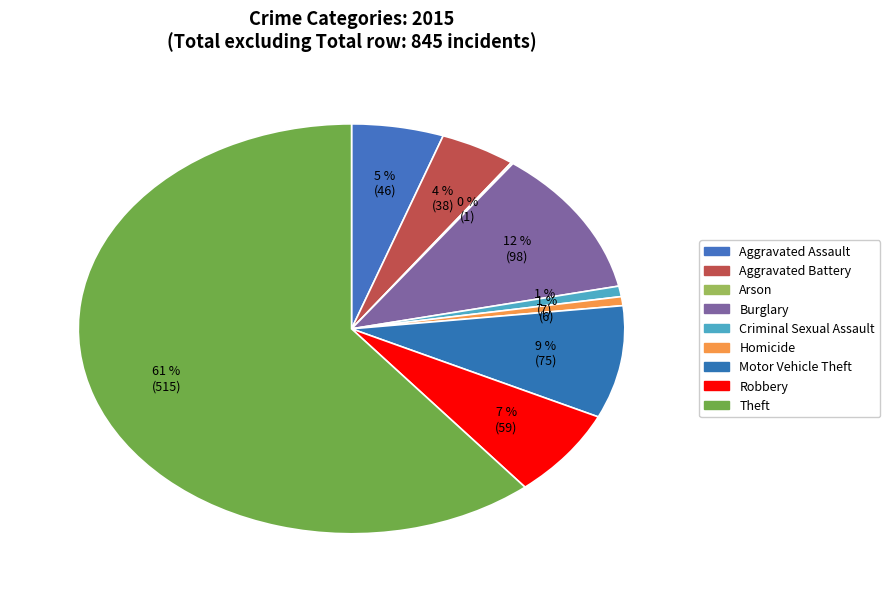

Is it true that Aggravated Assault is 1% of the pie?

False